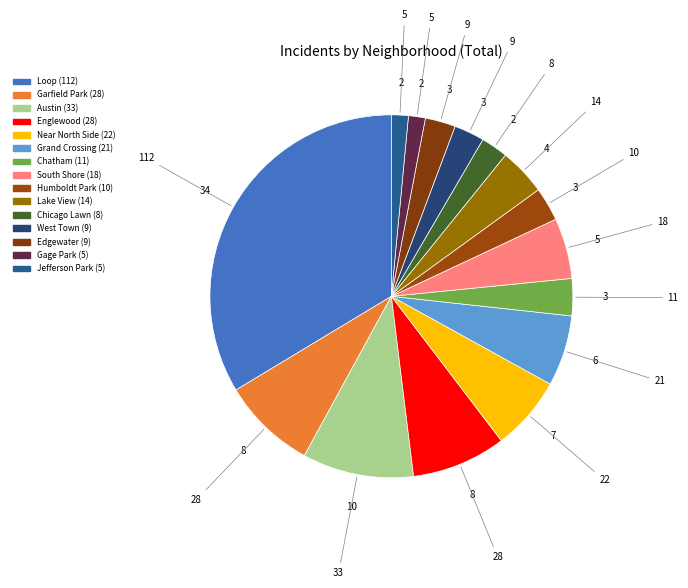

Count the number of slices in the pie.

15